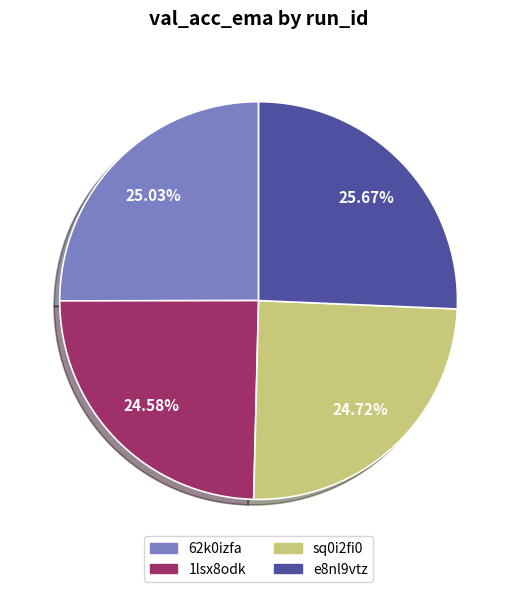

The 62k0izfa slice represents 40% of the pie. True or false?

False